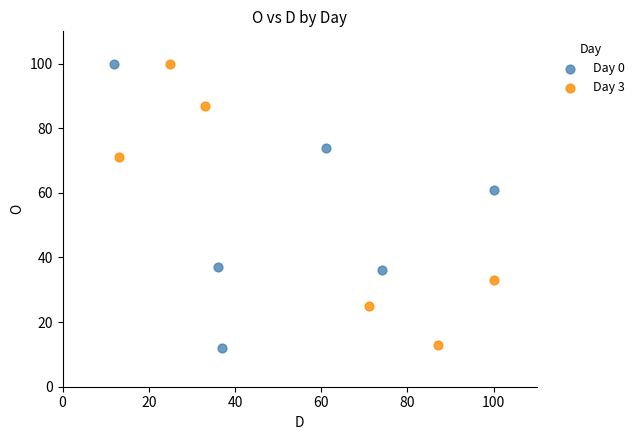

Which series reaches the minimum Y coordinate?

Day 0